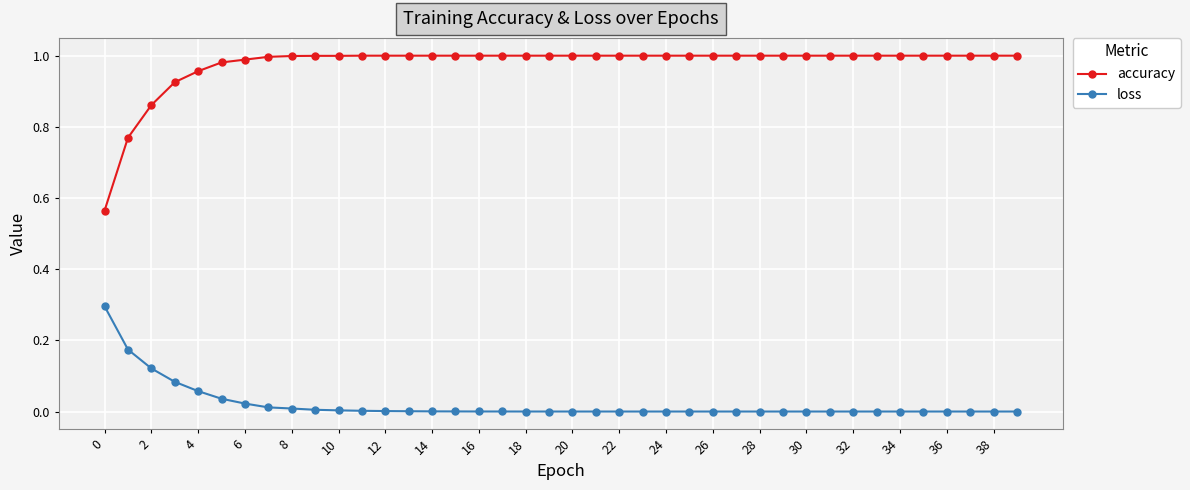

Which series has the widest spread of values?

accuracy